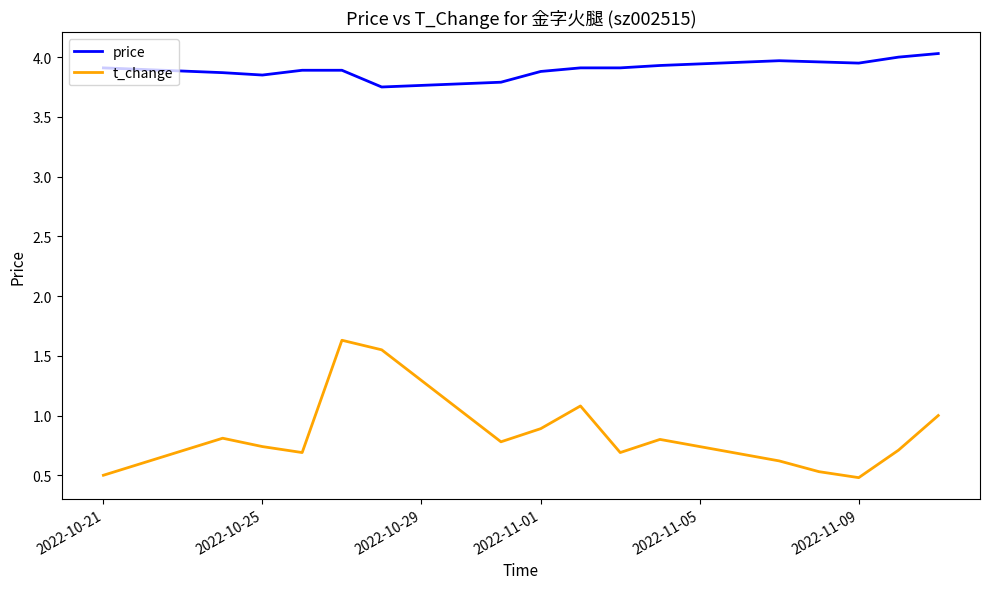

What is the difference between the maximum and minimum values in the price series?

0.3